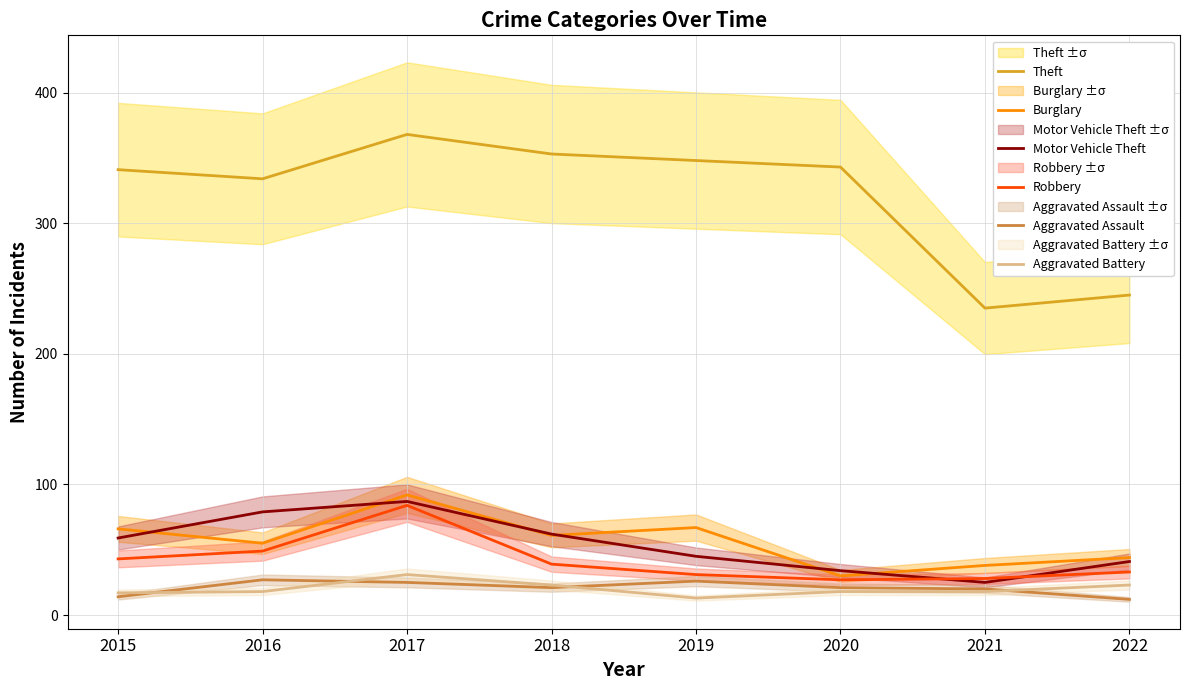

Which label corresponds to the largest value in the chart?

2017